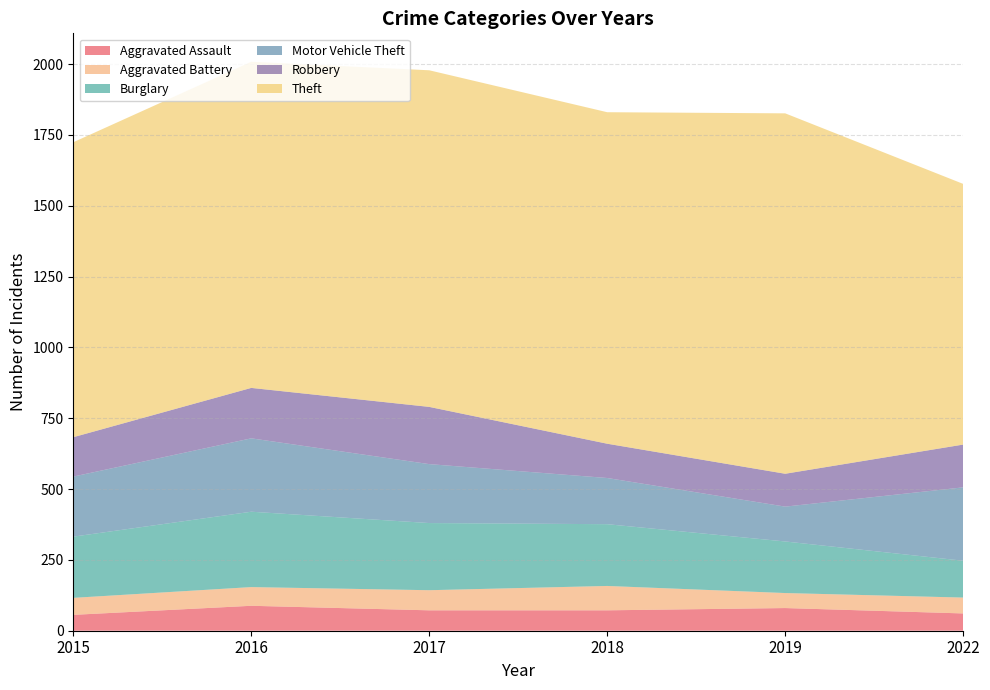

Reading left to right, what are all the values shown in this chart?

Aggravated Assault: 56	88	72	72	80	61
Aggravated Battery: 60	66	71	86	53	56
Burglary: 216	266	237	218	182	130
Motor Vehicle Theft: 212	259	208	163	123	259
Robbery: 139	178	202	121	116	151
Theft: 1041	1151	1188	1170	1272	920